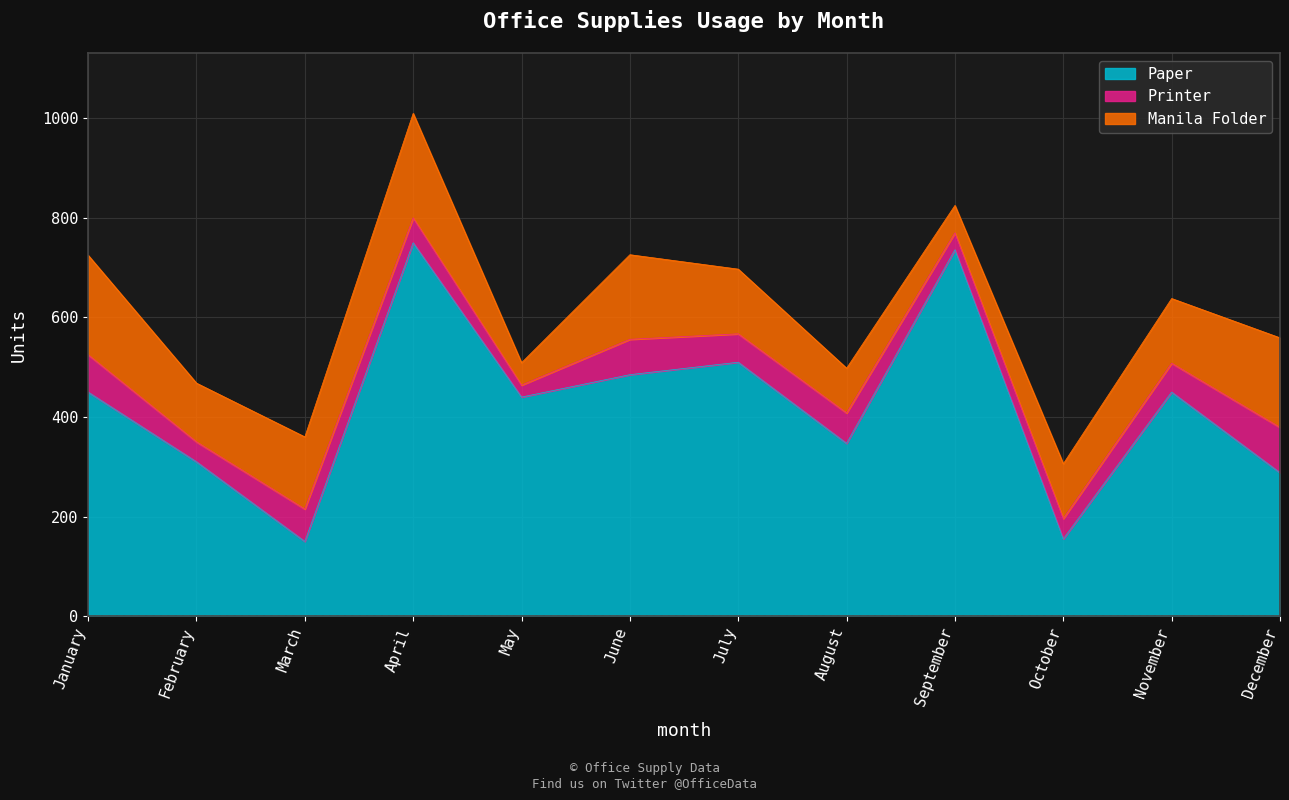

What is the lowest value of the Printer series?

24